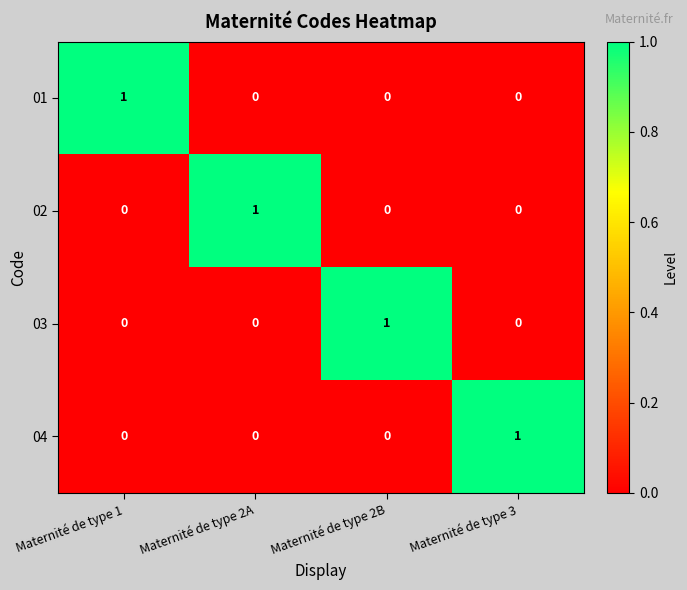

Reading right to left, extract all data points from this chart.

01: Maternité de type 3=0	Maternité de type 2B=0	Maternité de type 2A=0	Maternité de type 1=1
02: Maternité de type 3=0	Maternité de type 2B=0	Maternité de type 2A=1	Maternité de type 1=0
03: Maternité de type 3=0	Maternité de type 2B=1	Maternité de type 2A=0	Maternité de type 1=0
04: Maternité de type 3=1	Maternité de type 2B=0	Maternité de type 2A=0	Maternité de type 1=0